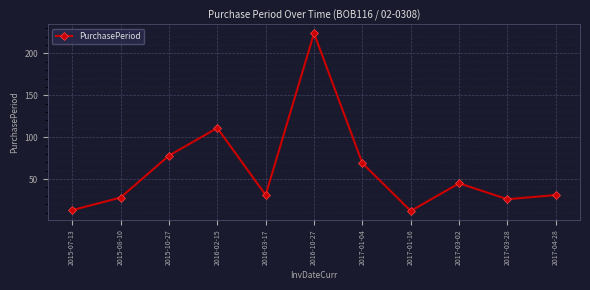

Where does the data first go above 31?

2015-10-27